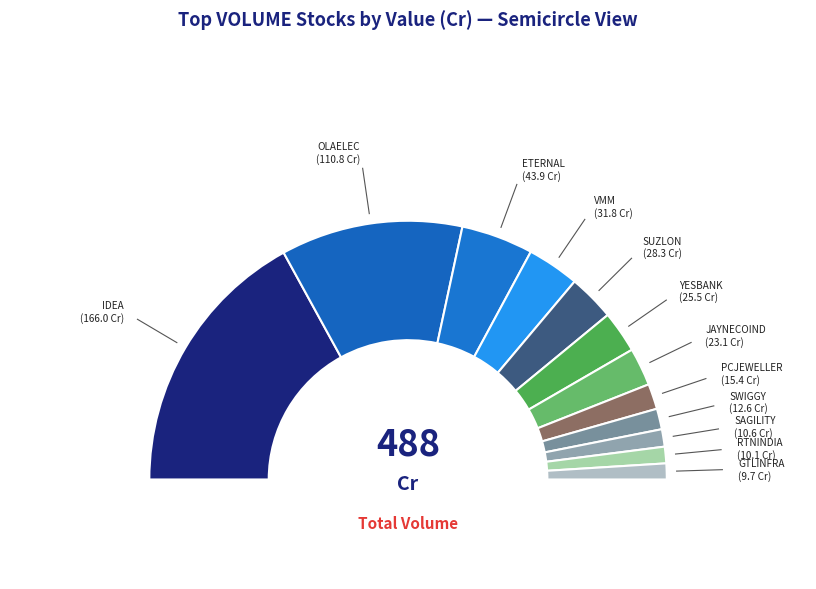

To the nearest percent, what portion does PCJEWELLER represent?

3%